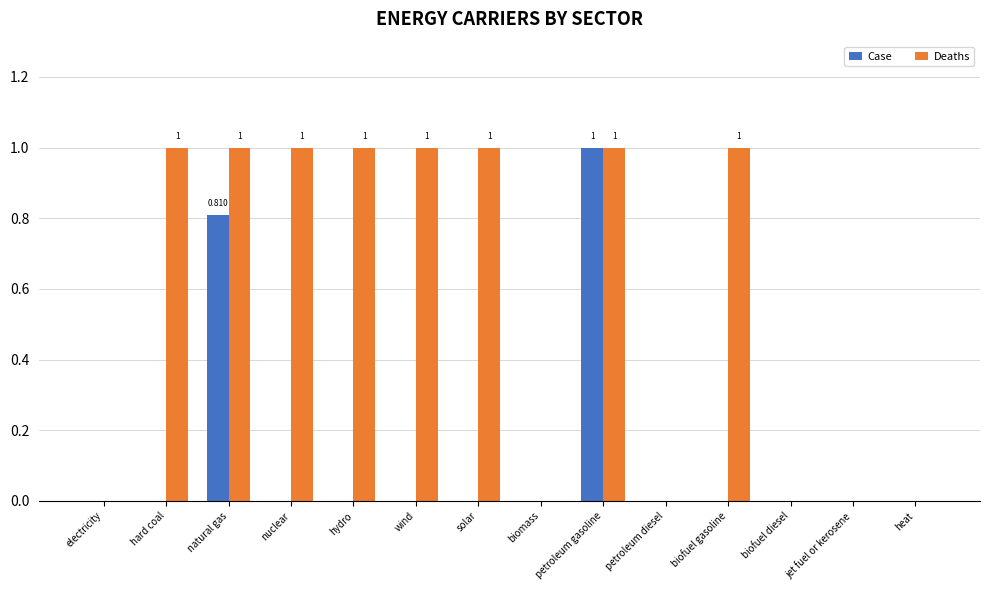

Which category has the highest value in the Case series?

petroleum gasoline